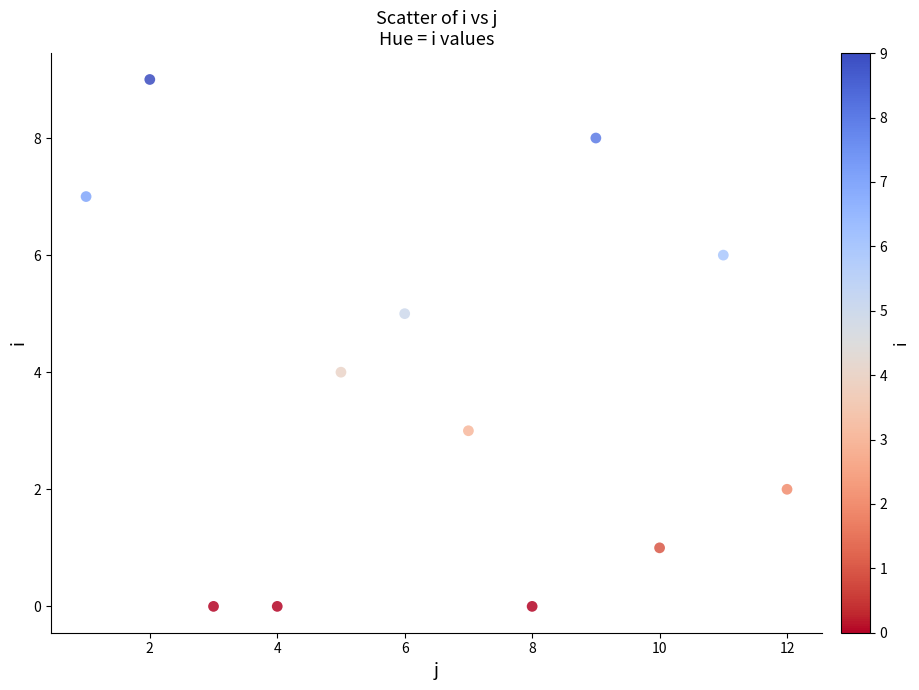

What is the range of Y values (max minus min)?

9